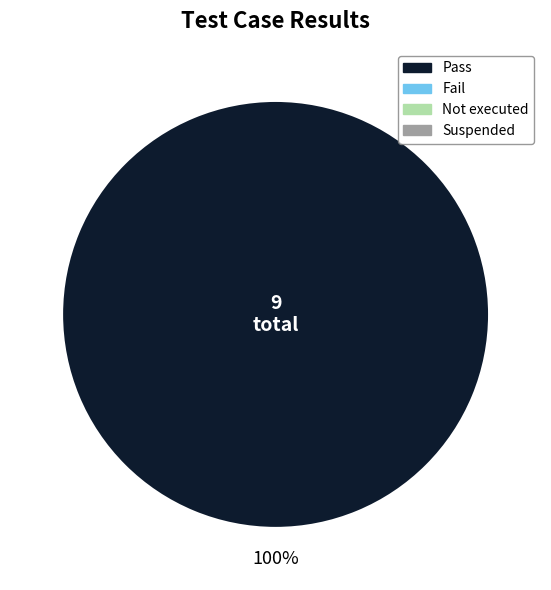

Which category accounts for the majority?

Pass